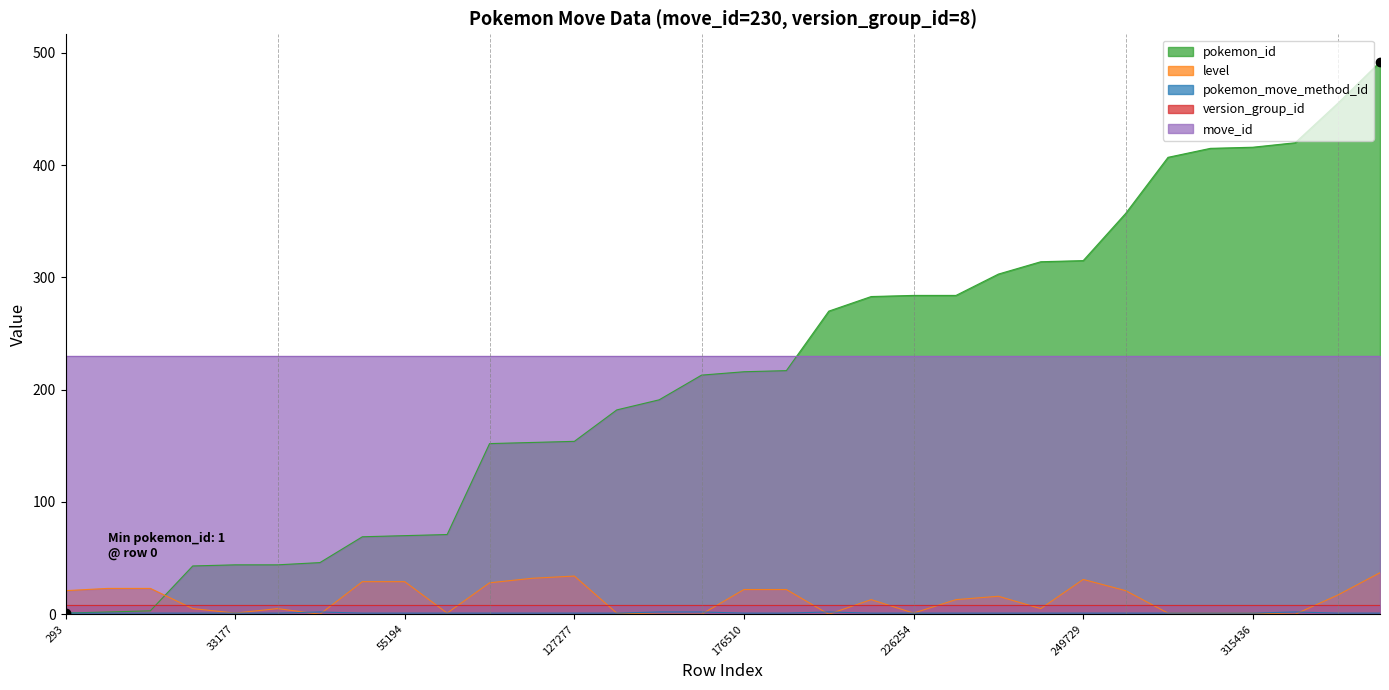

The value of pokemon_move_method_id at 240304 is 1. True or false?

True